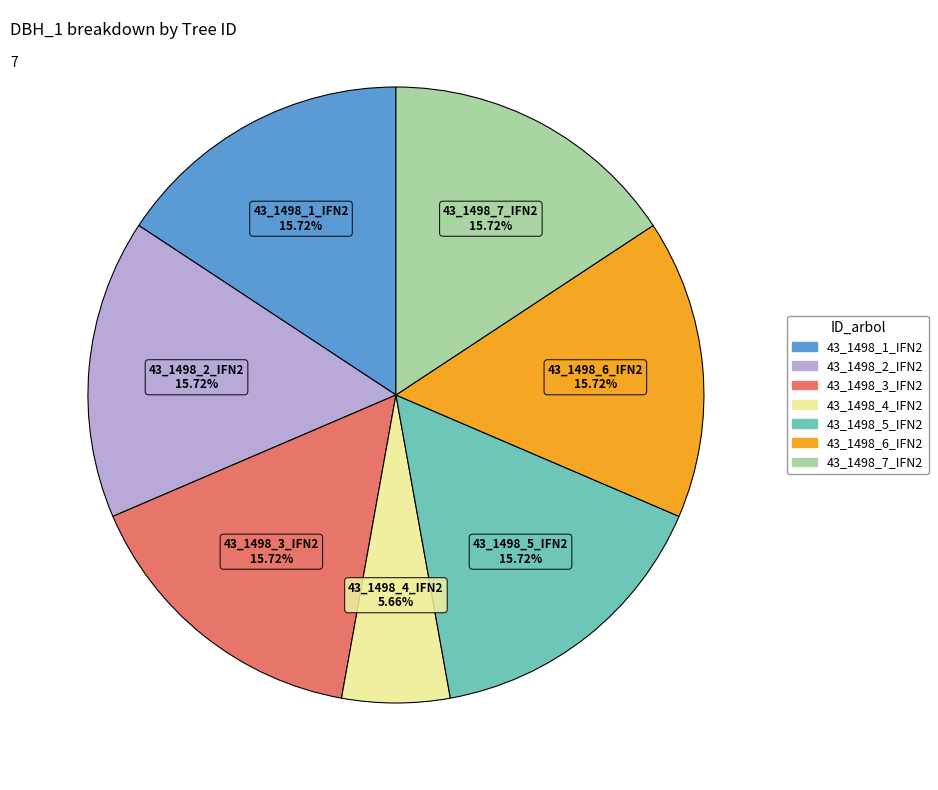

To the nearest percent, what is the difference between the largest and smallest slice percentages?

10%